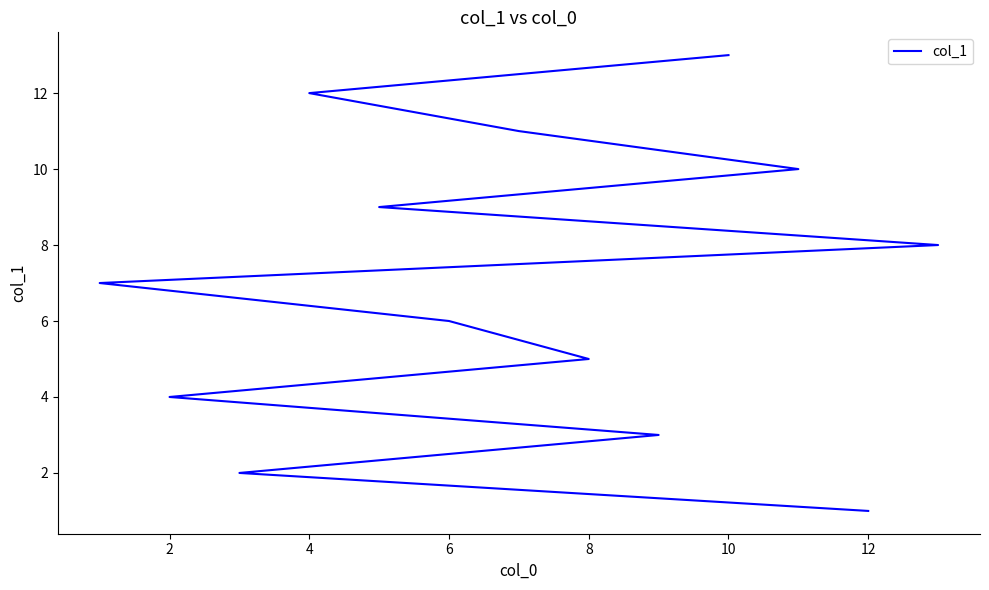

What is the average value?

7